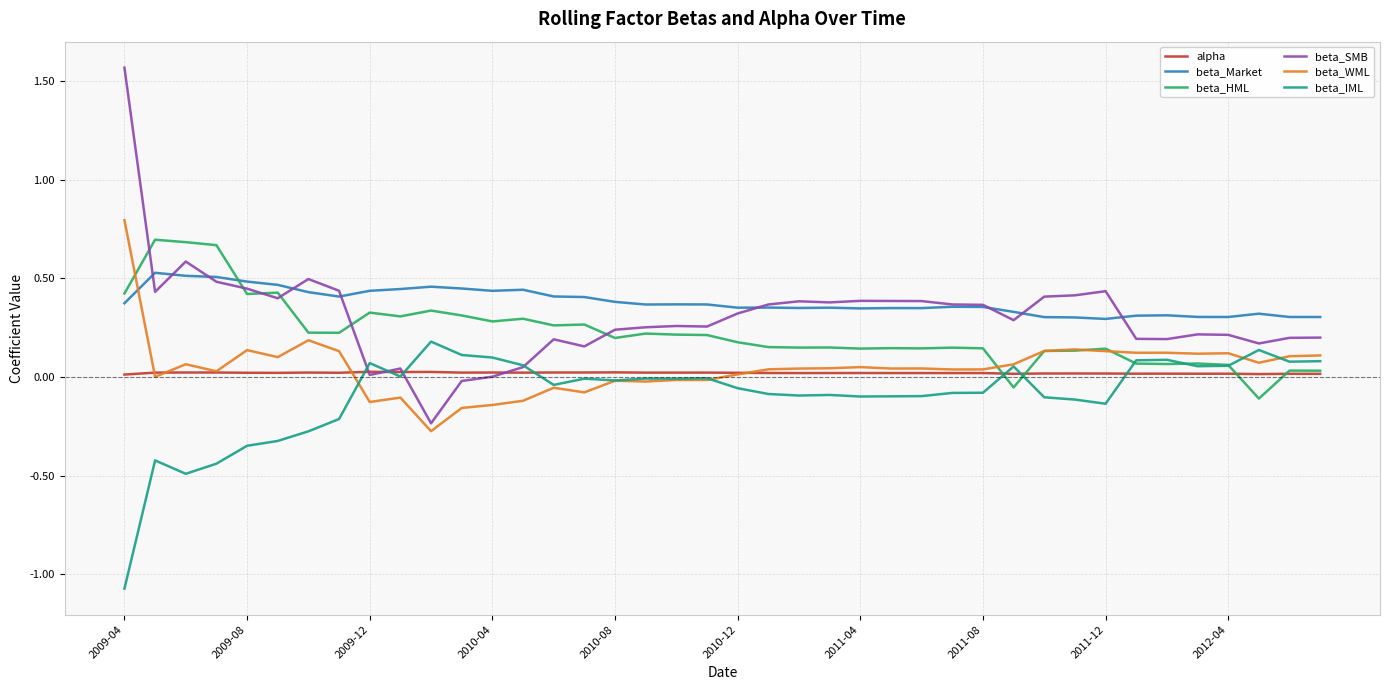

How many interior local valleys does the beta_HML series have?

12